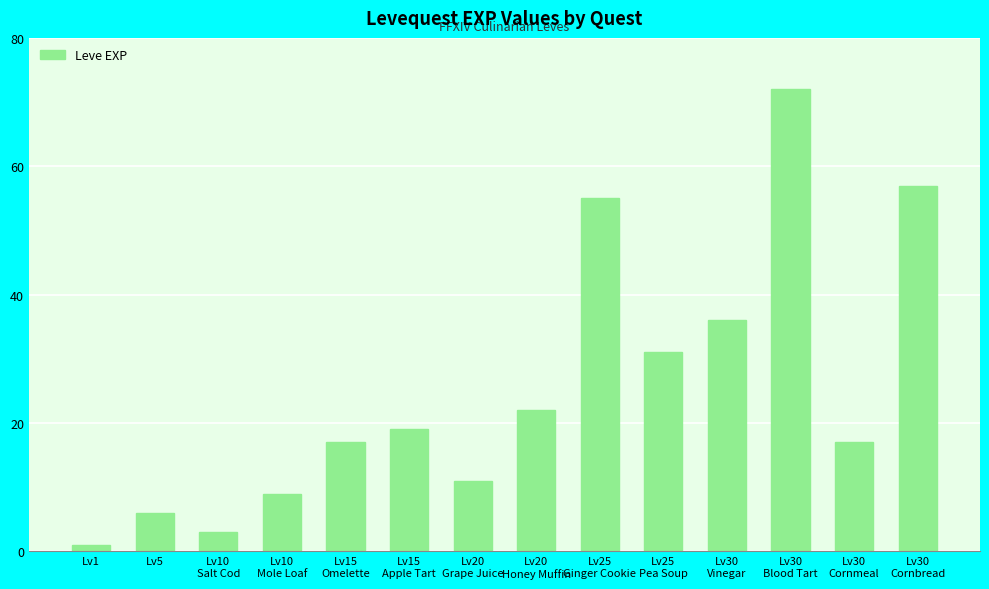

What is the minimum value shown in the chart?

1